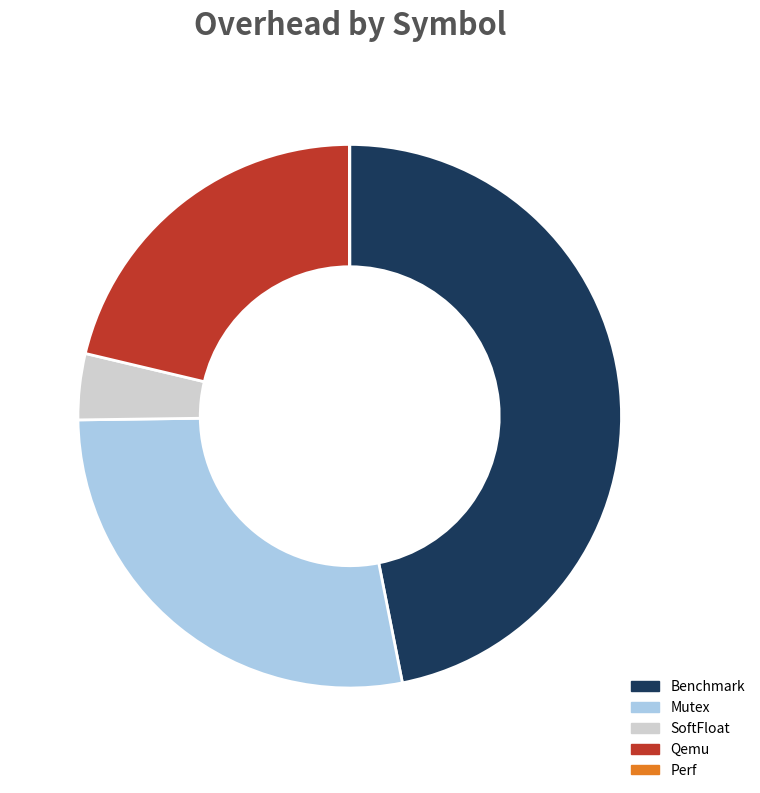

Which slice is the largest?

Benchmark